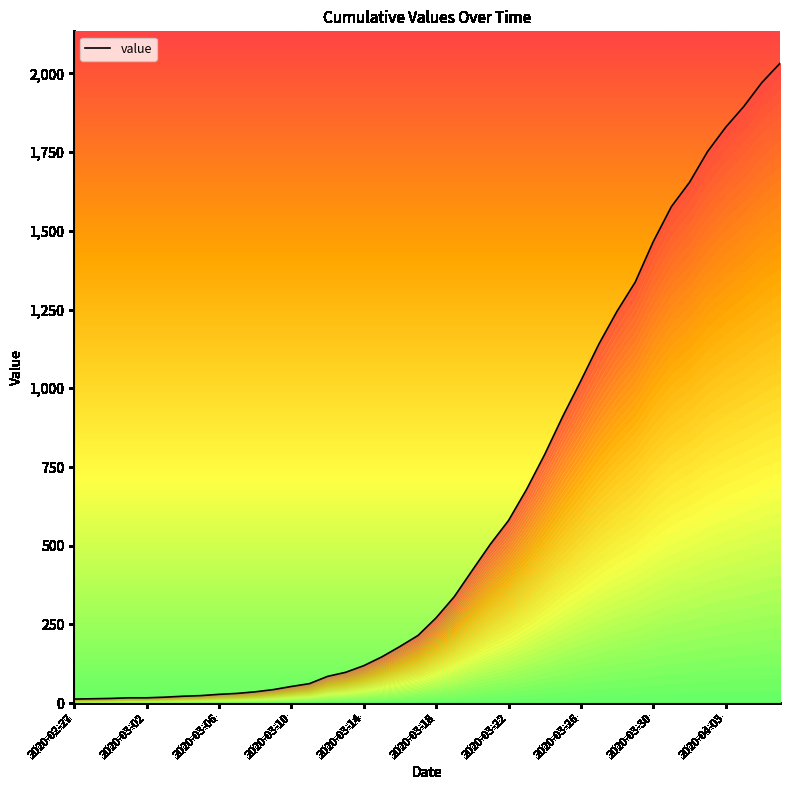

How many values exceed 271?

19